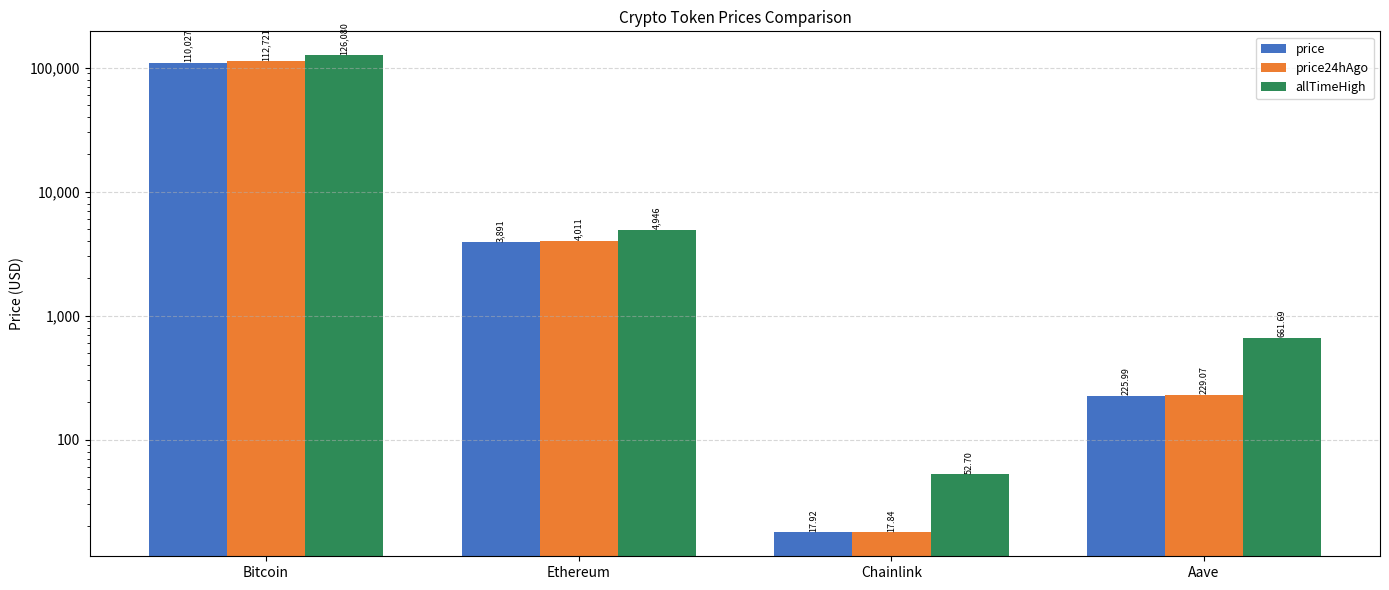

List the series in order of their overall mean, lowest first.

price, price24hAgo, allTimeHigh